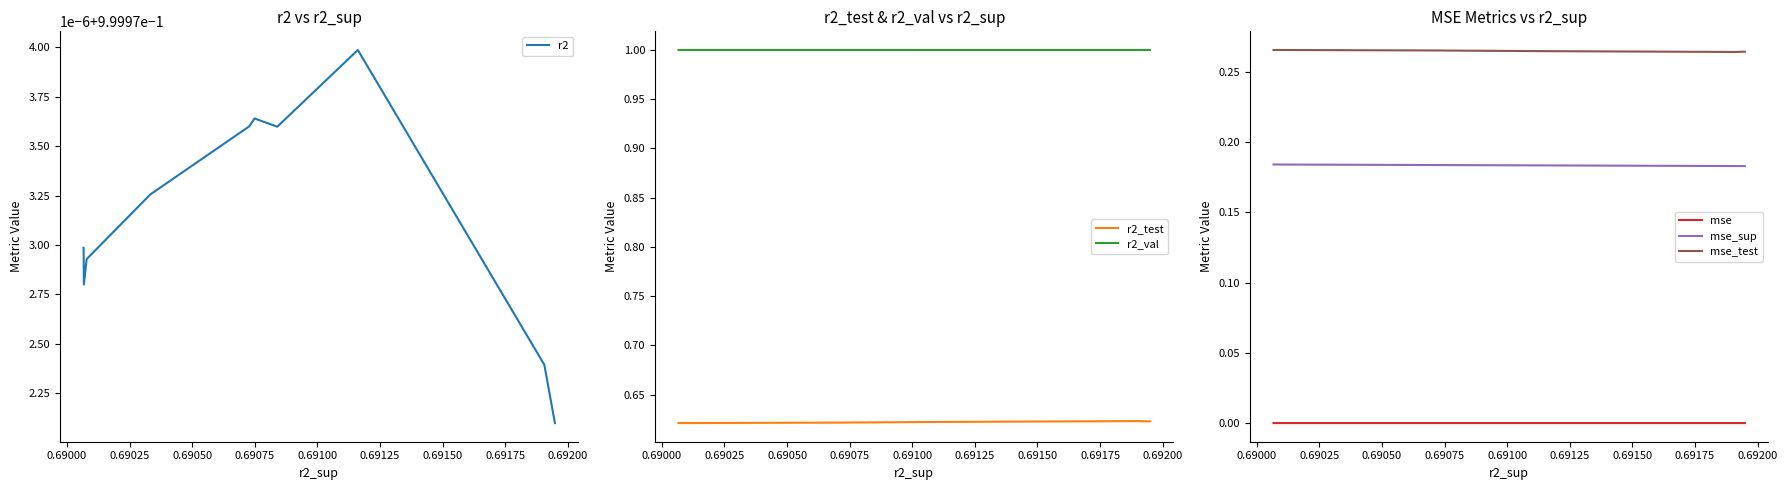

What are all the series names shown in the legend?

r2, r2_test, r2_val, mse, mse_sup, mse_test